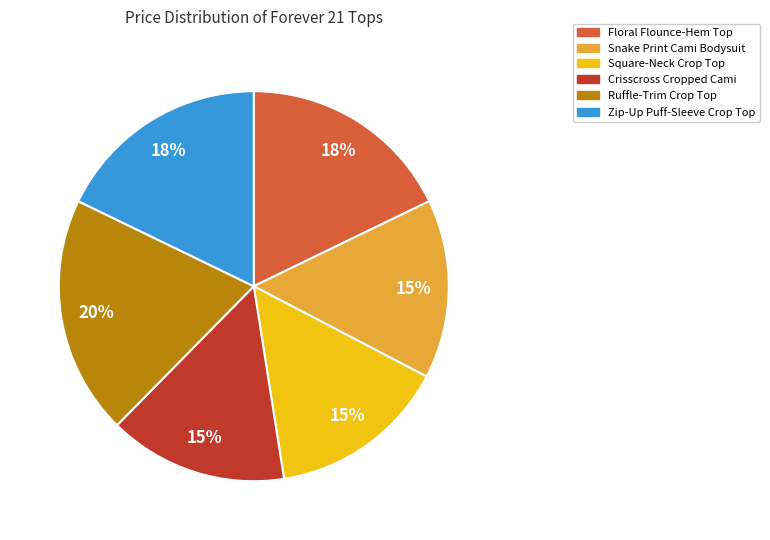

Is there any slice that represents more than half of the pie?

No